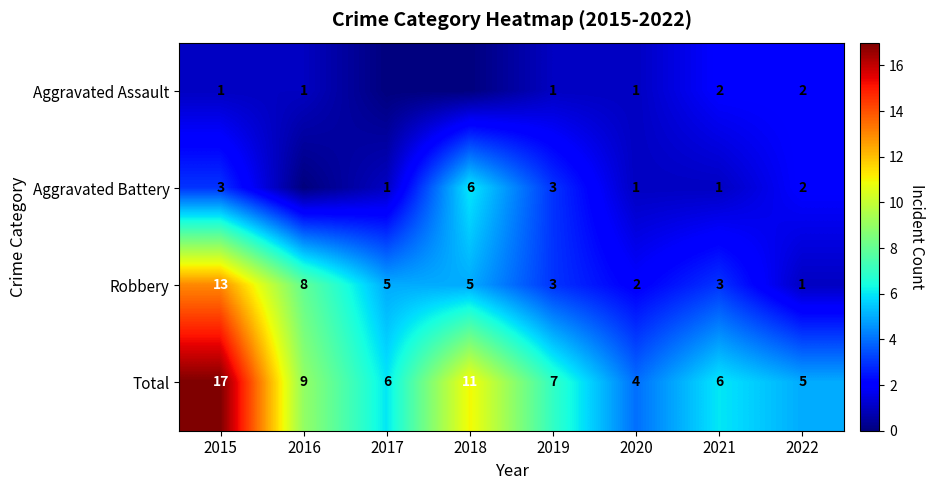

What is the average value of the Total series?

8